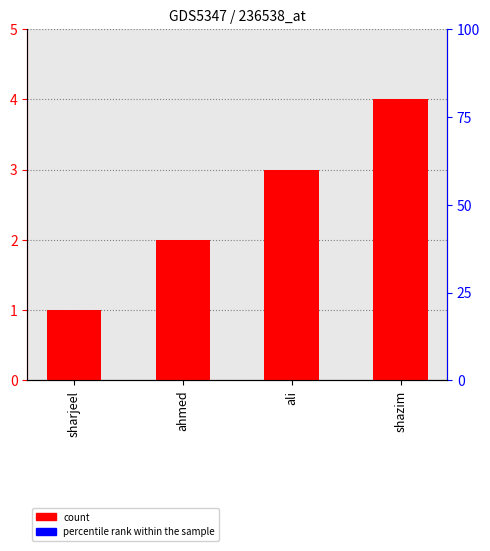

Count the number of values greater than 3.

1